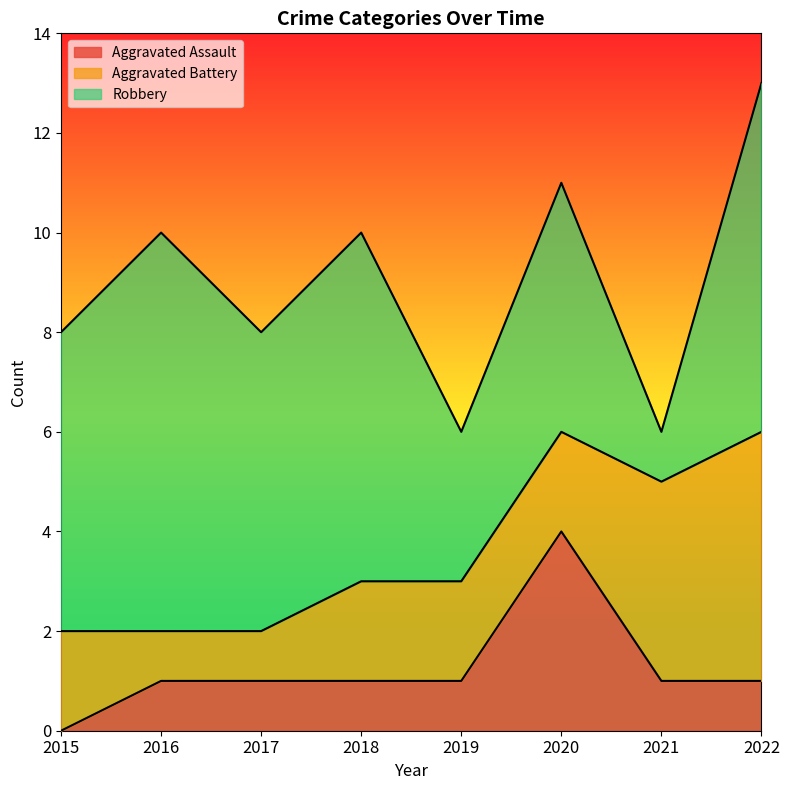

At which category is the sum across all series the highest?

2022